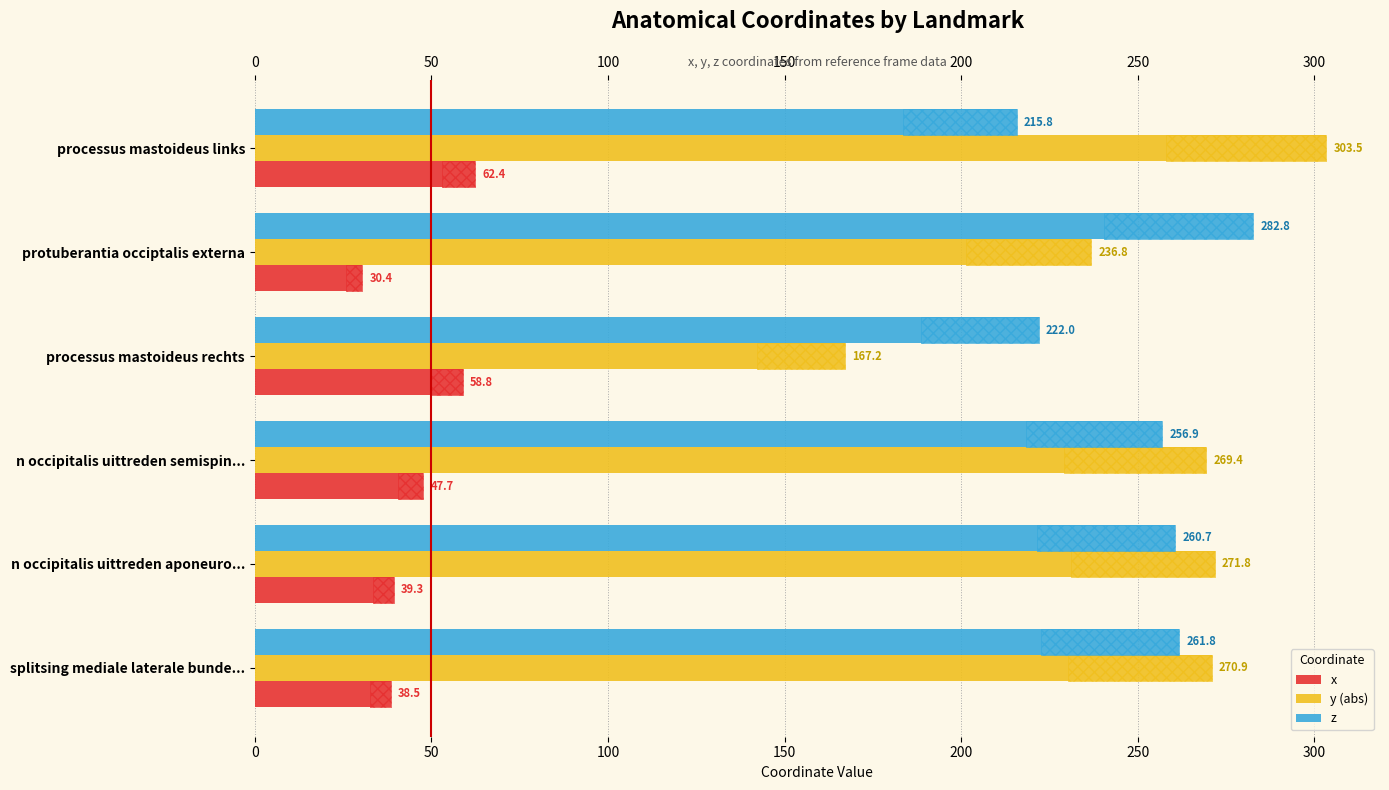

What is the difference between the second highest and second lowest values in the z series?

39.8